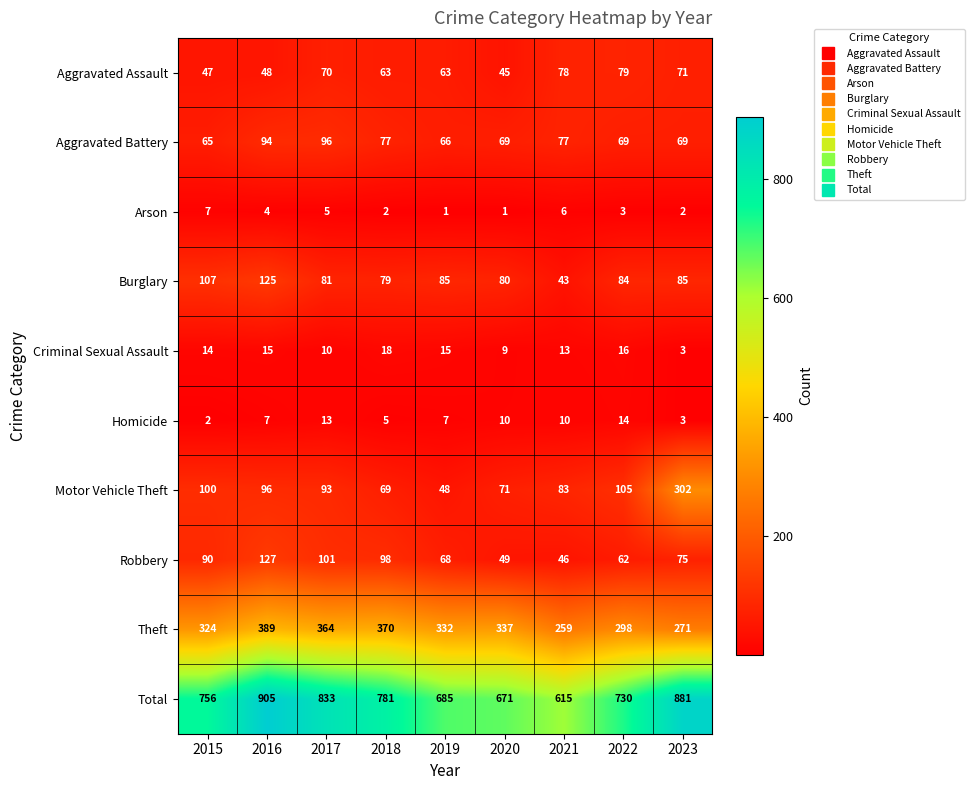

Which series has the largest total across all categories?

Total